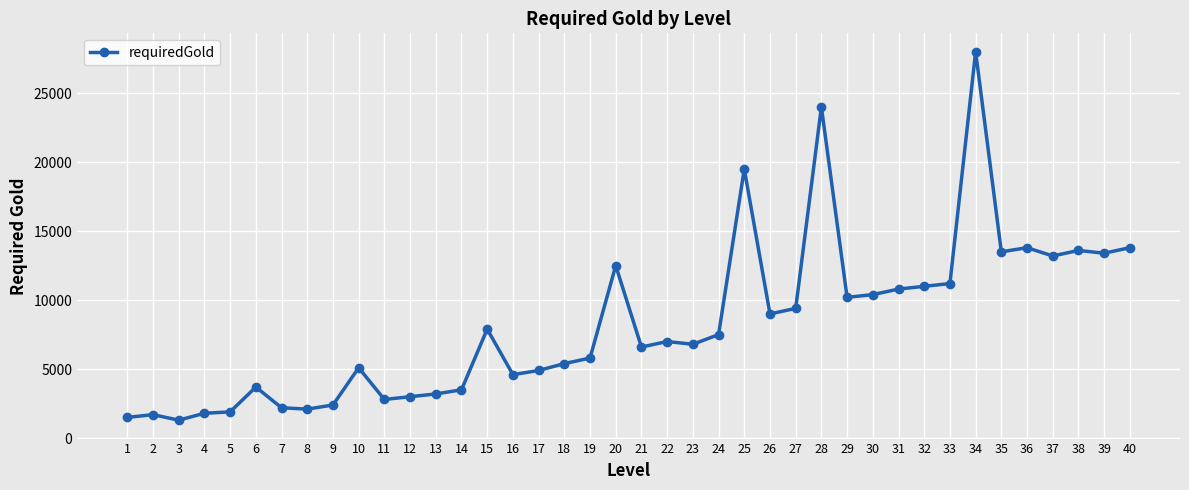

What is the sum of the values at 18 and 1?

6900